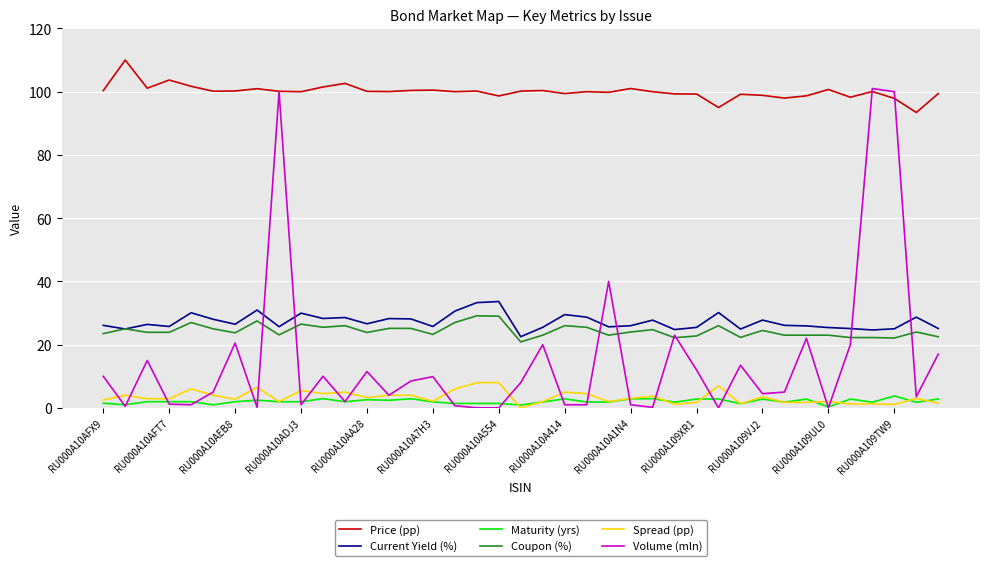

What is the maximum value for Maturity (yrs)?

3.8